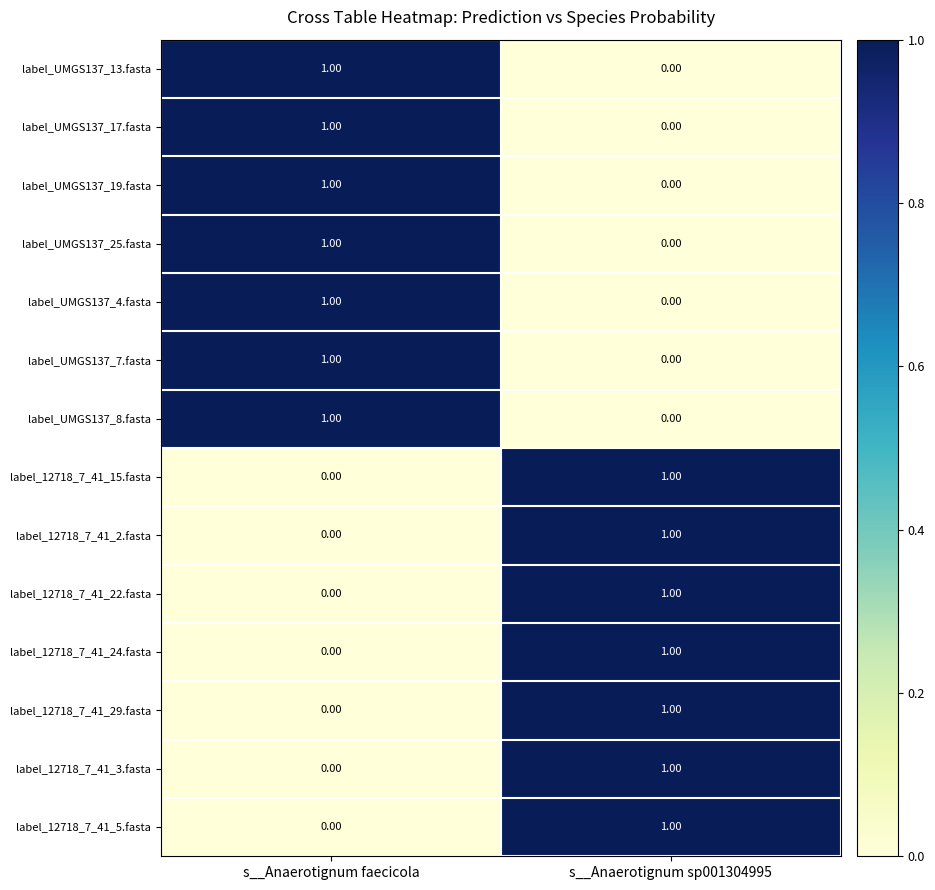

Where is label_12718_7_41_2.fasta nearest to the value 0?

s__Anaerotignum faecicola